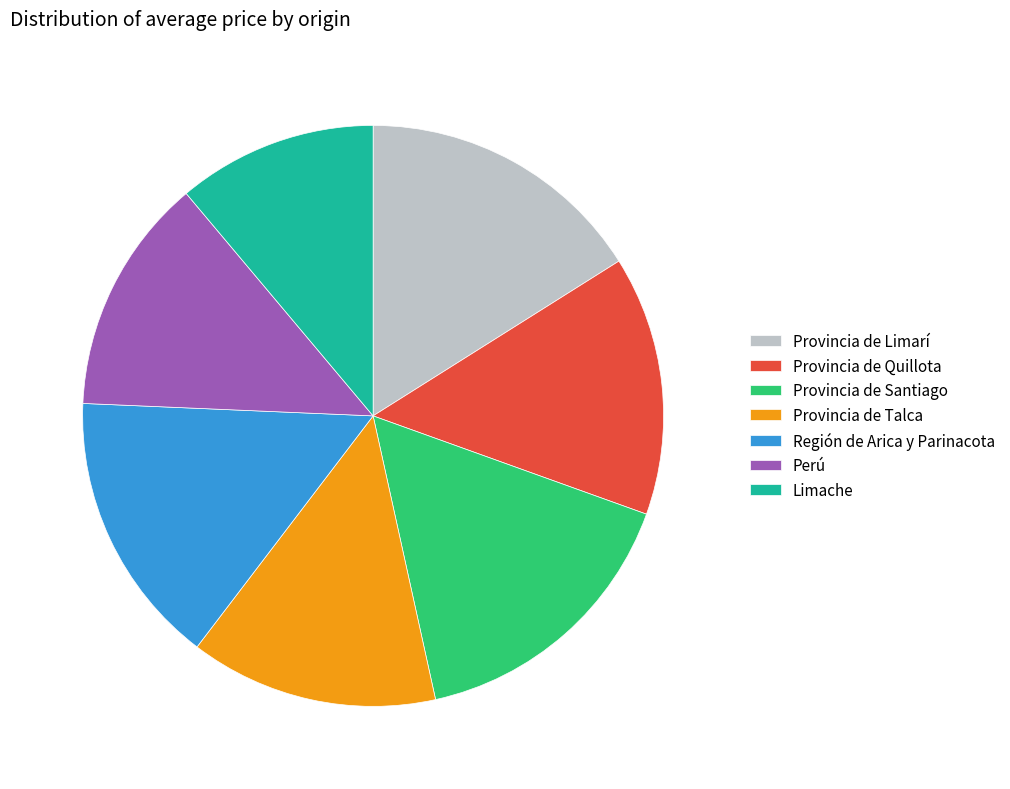

How many segments does this pie chart have?

7